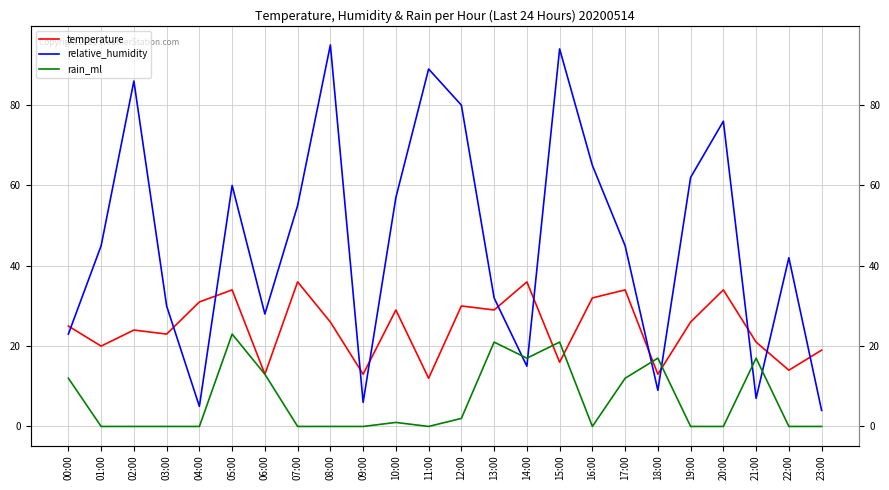

Which category has the lowest value across all series?

01:00